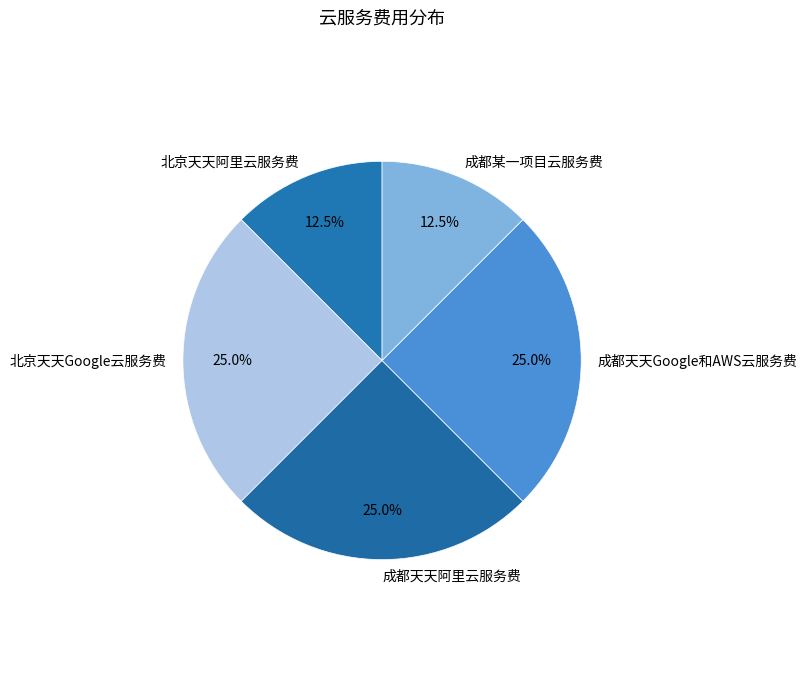

Approximately how many times larger is the value at 成都天天阿里云服务费 compared to 成都某一项目云服务费?

2.0